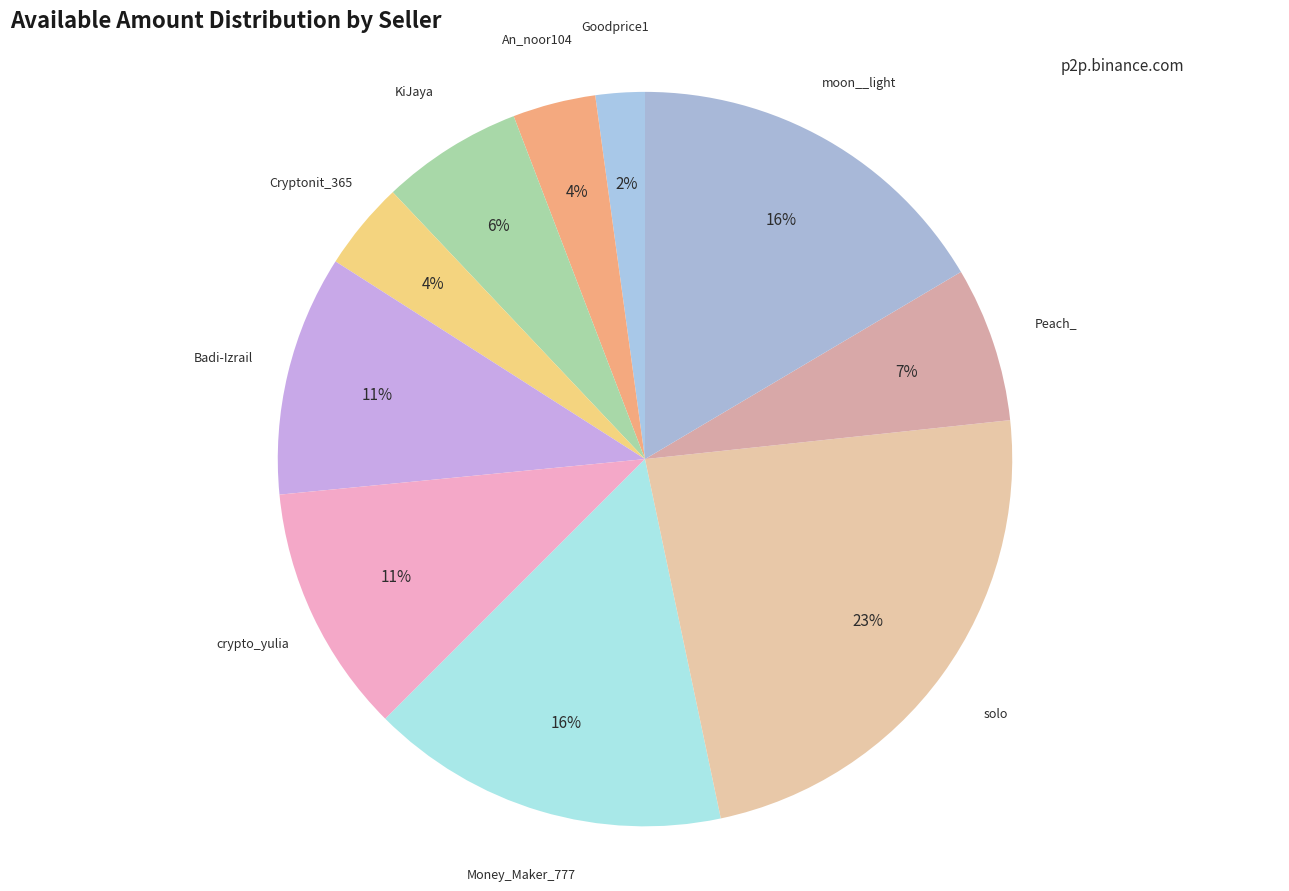

True or false: Cryptonit_365 accounts for 4% of the total.

True